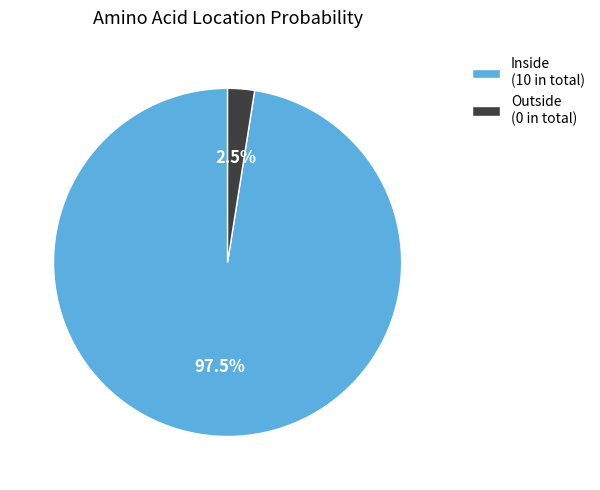

Is there a majority slice in this chart?

Yes